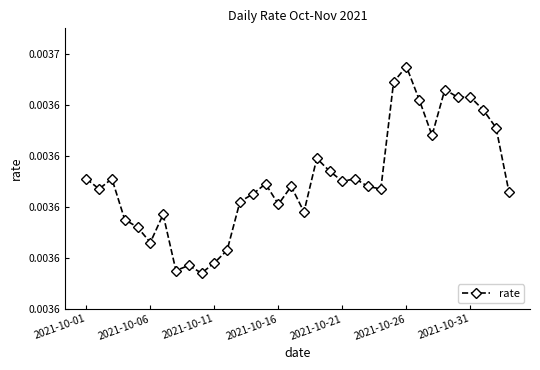

Does the chart have visible grid lines?

No